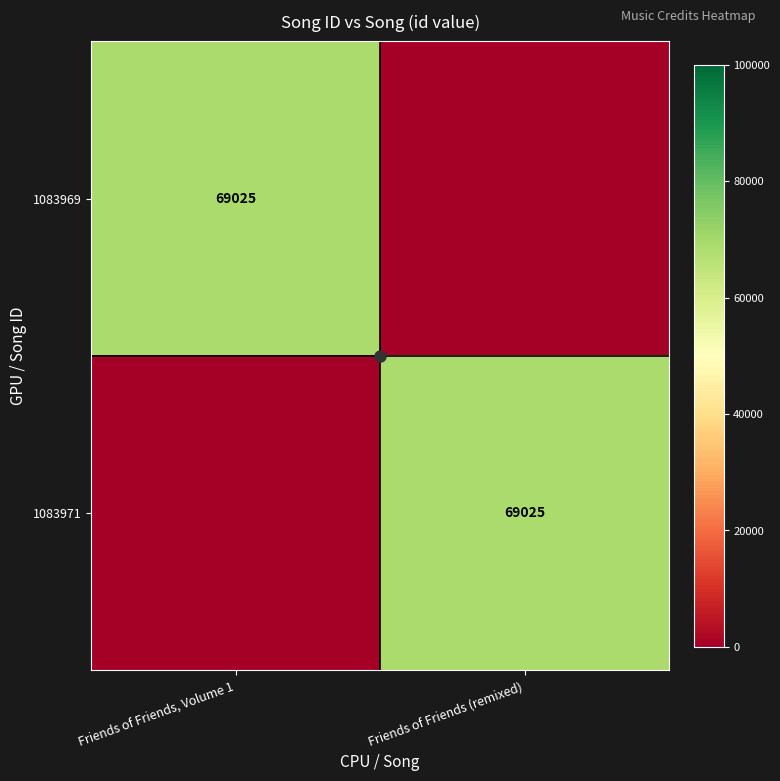

Which label corresponds to the smallest value in the chart?

Friends of Friends (remixed)